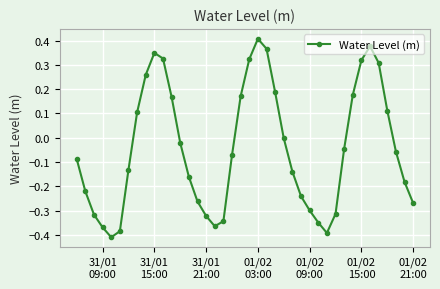

How many data points does each series have?

40